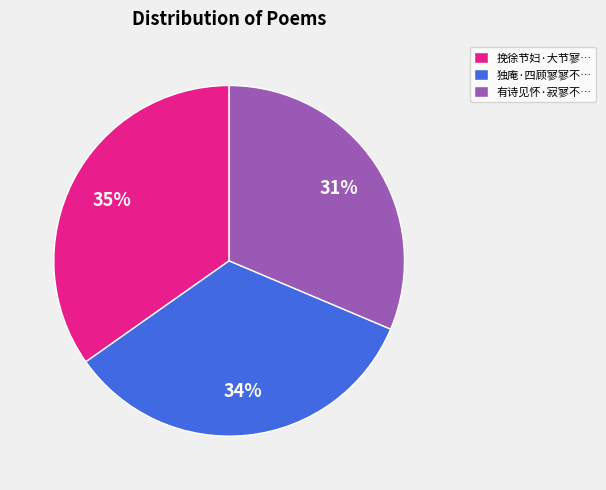

To the nearest percent, what is the average slice percentage?

33%